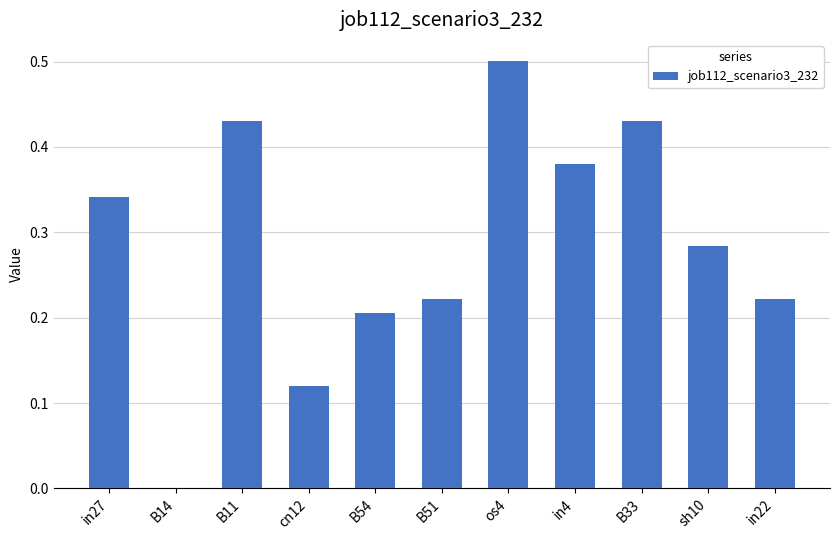

Which has a higher value, B54 or cn12?

B54